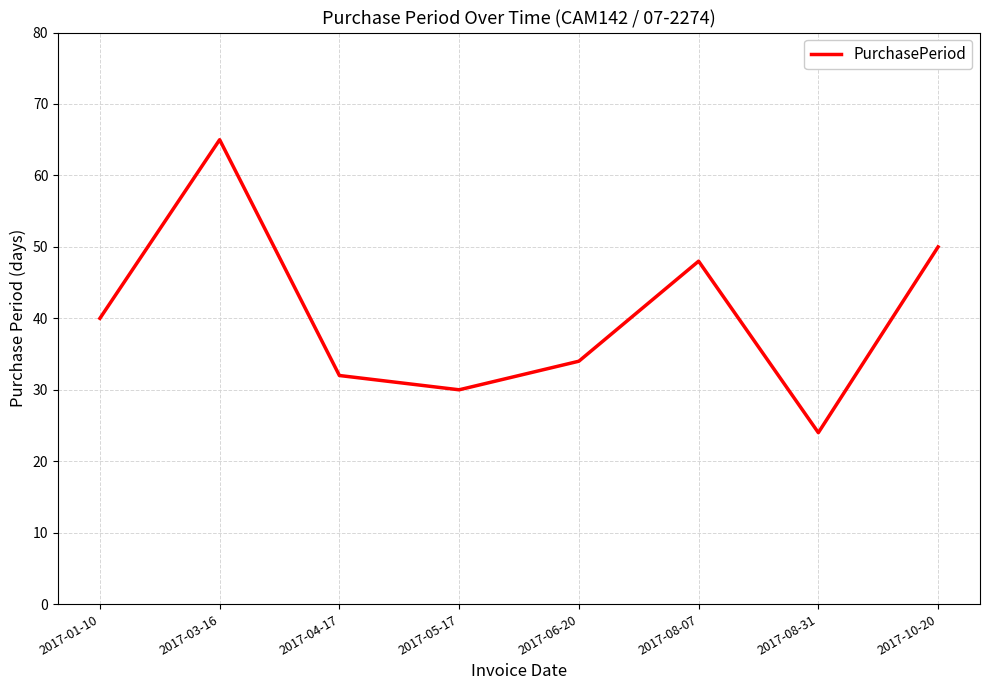

Rank the categories by value from highest to lowest.

2017-03-16, 2017-10-20, 2017-08-07, 2017-01-10, 2017-06-20, 2017-04-17, 2017-05-17, 2017-08-31